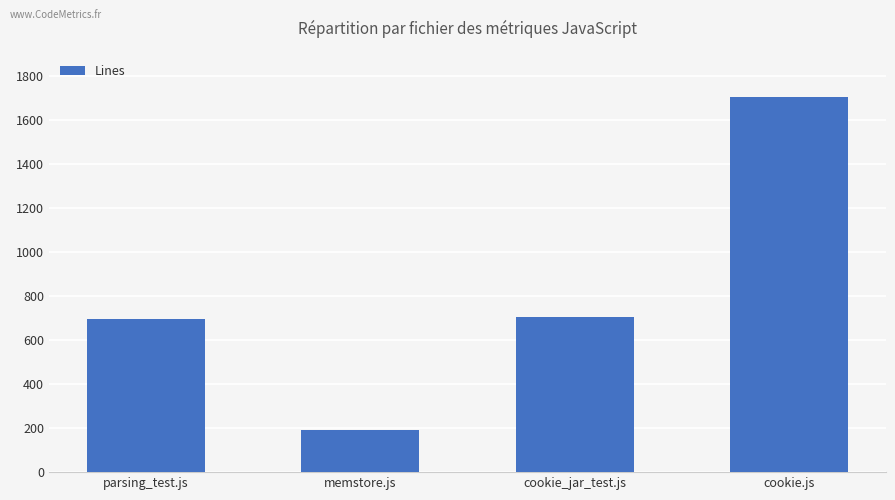

Read the value at parsing_test.js.

696